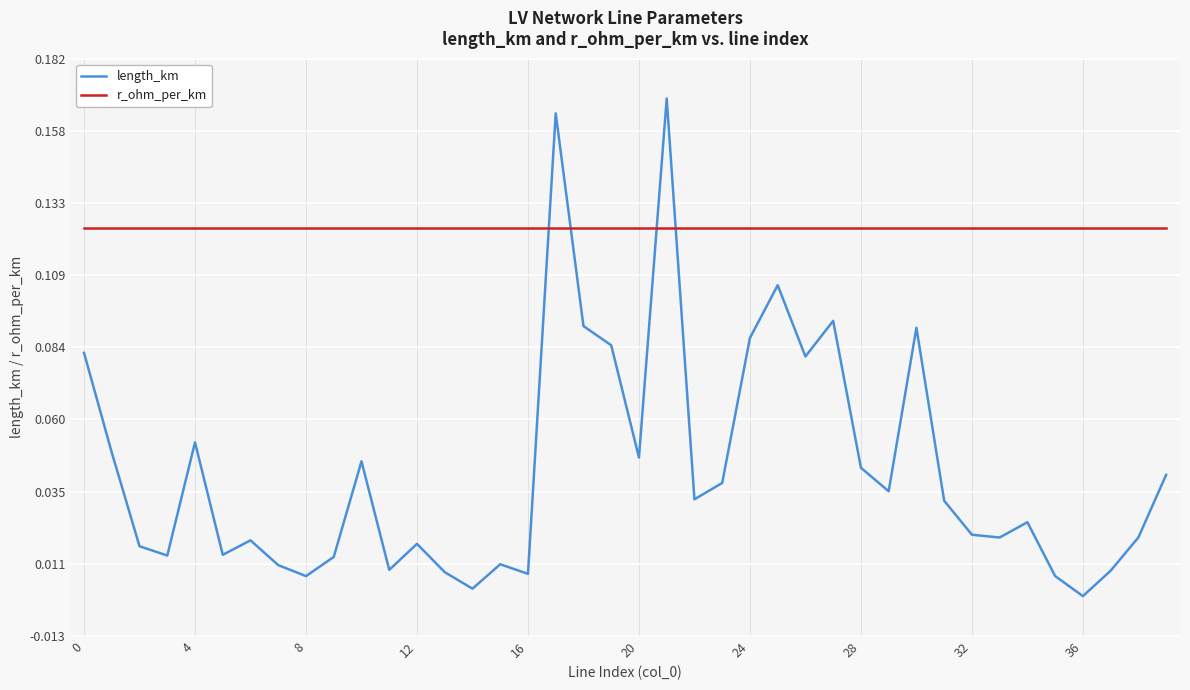

Which series has the widest spread of values?

length_km